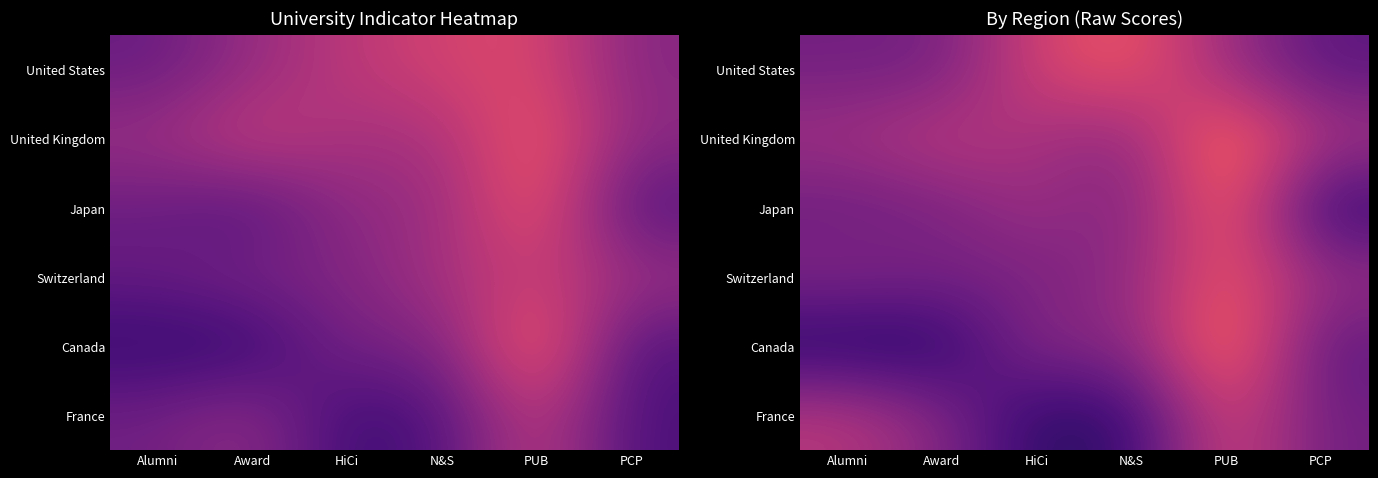

Is it true that Japan equals 46.9 at N&S?

False